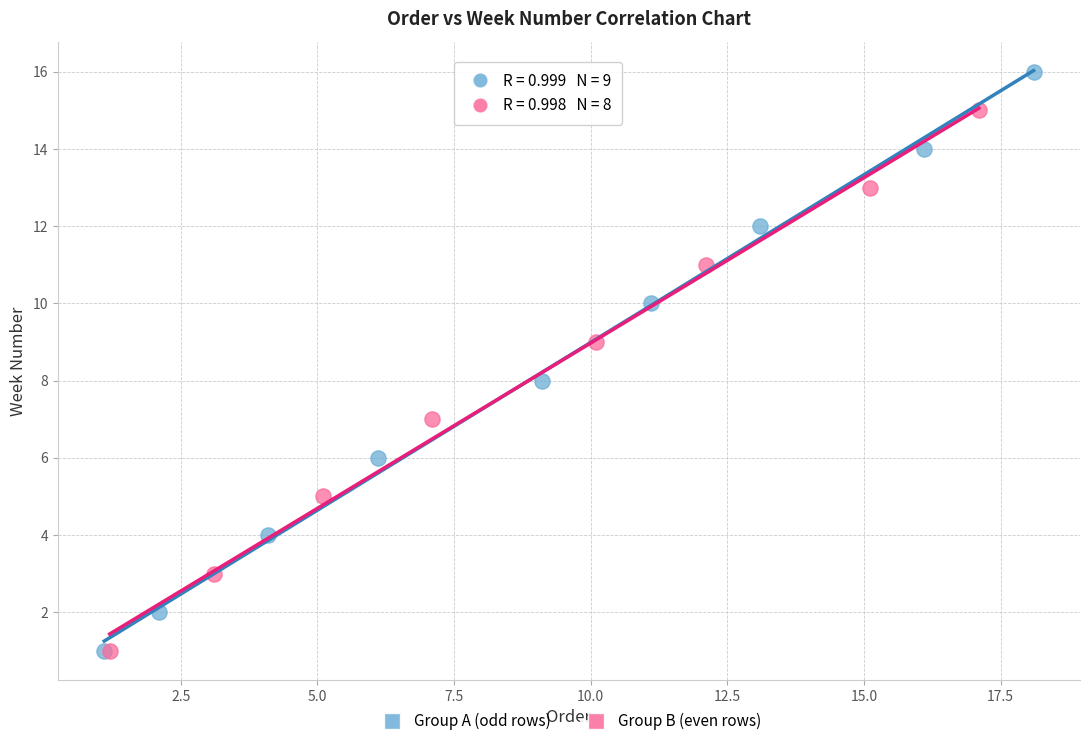

Which series reaches the maximum Y coordinate?

Group A (odd rows)